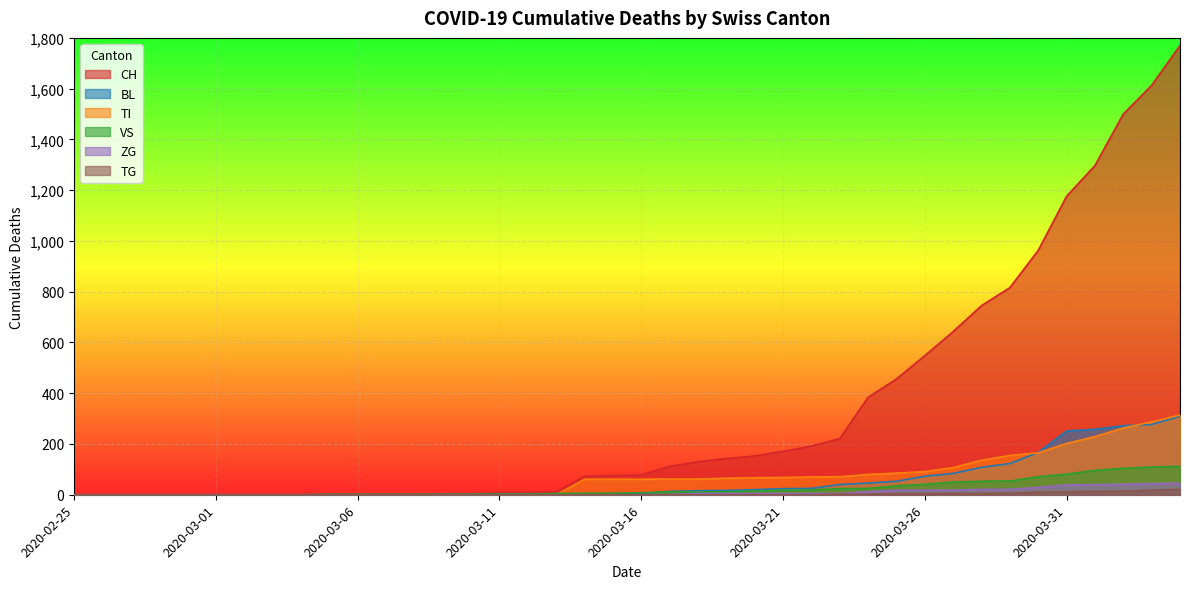

What is the sum of all VS values?

983